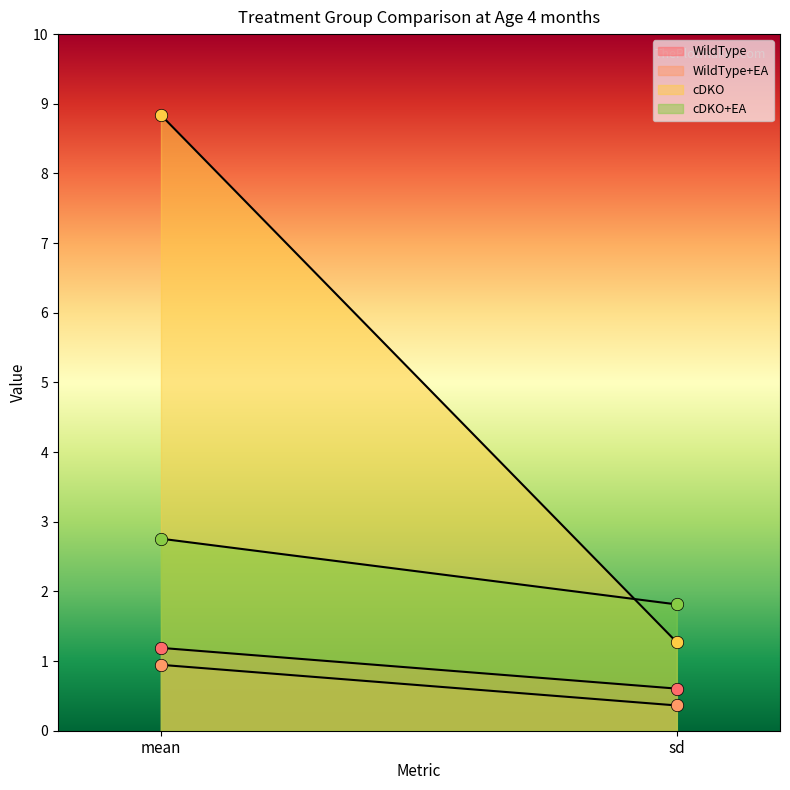

Which series reaches the maximum Y coordinate?

cDKO